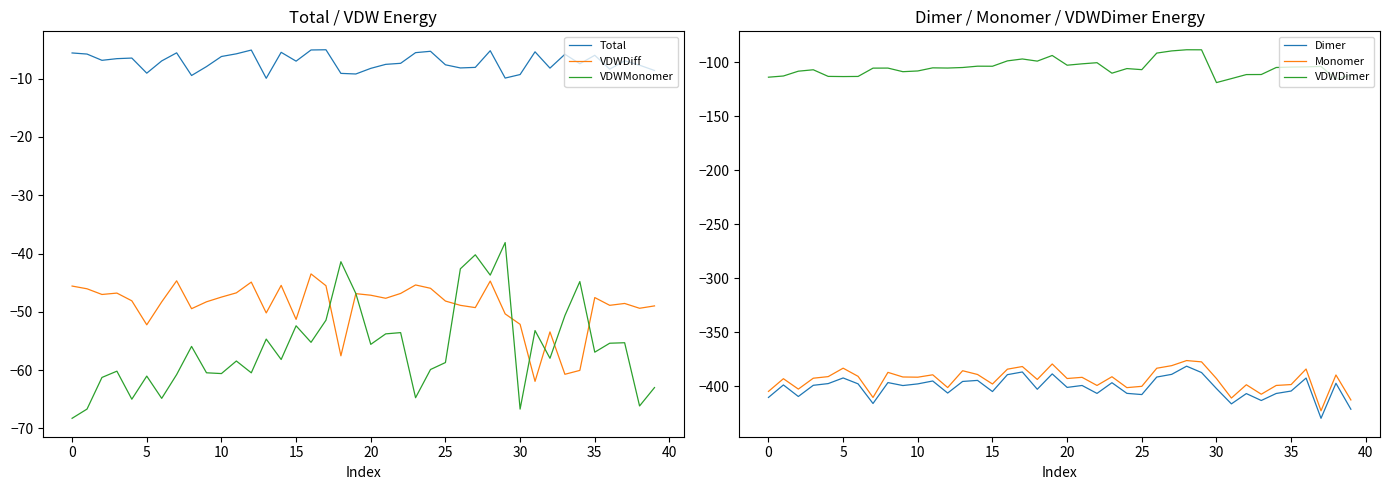

What is the total value across all series at 33?

-1049.3